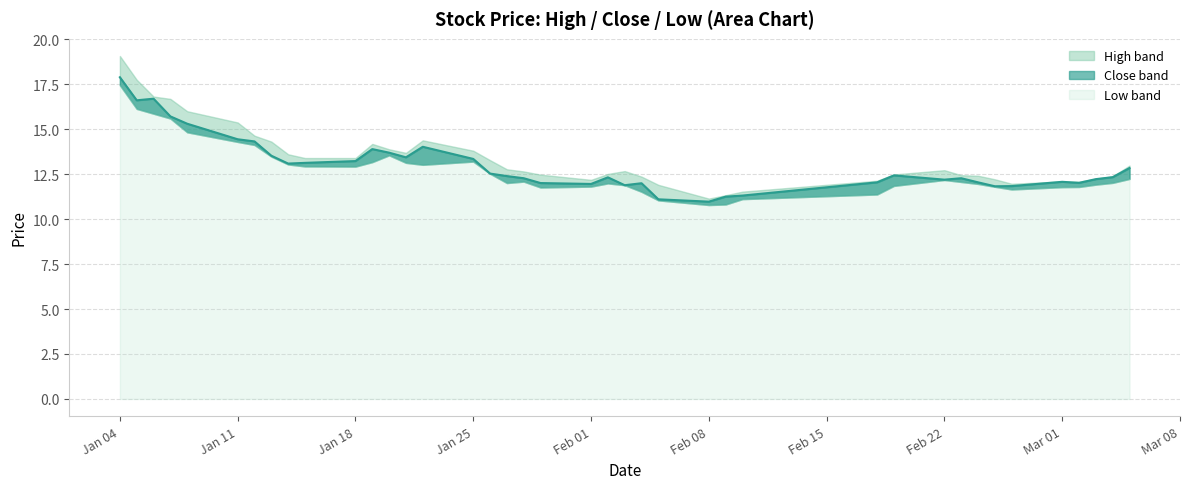

What are all the series names shown in the legend?

high, close, low